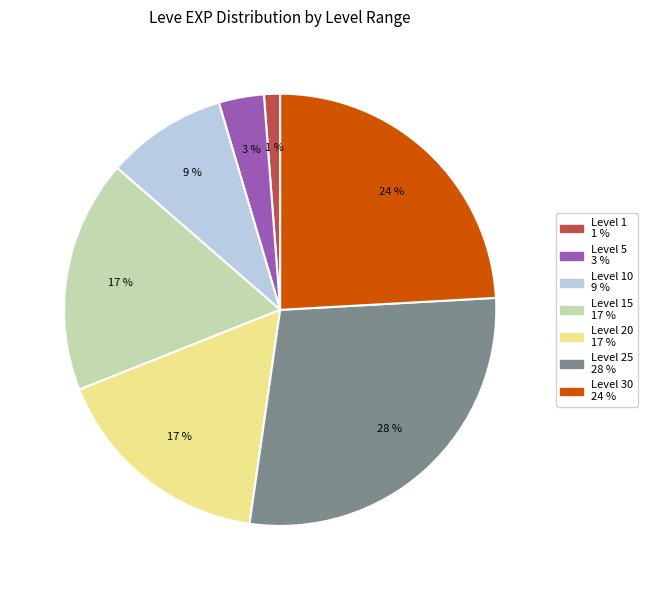

To the nearest percent, what is the average slice percentage?

14%